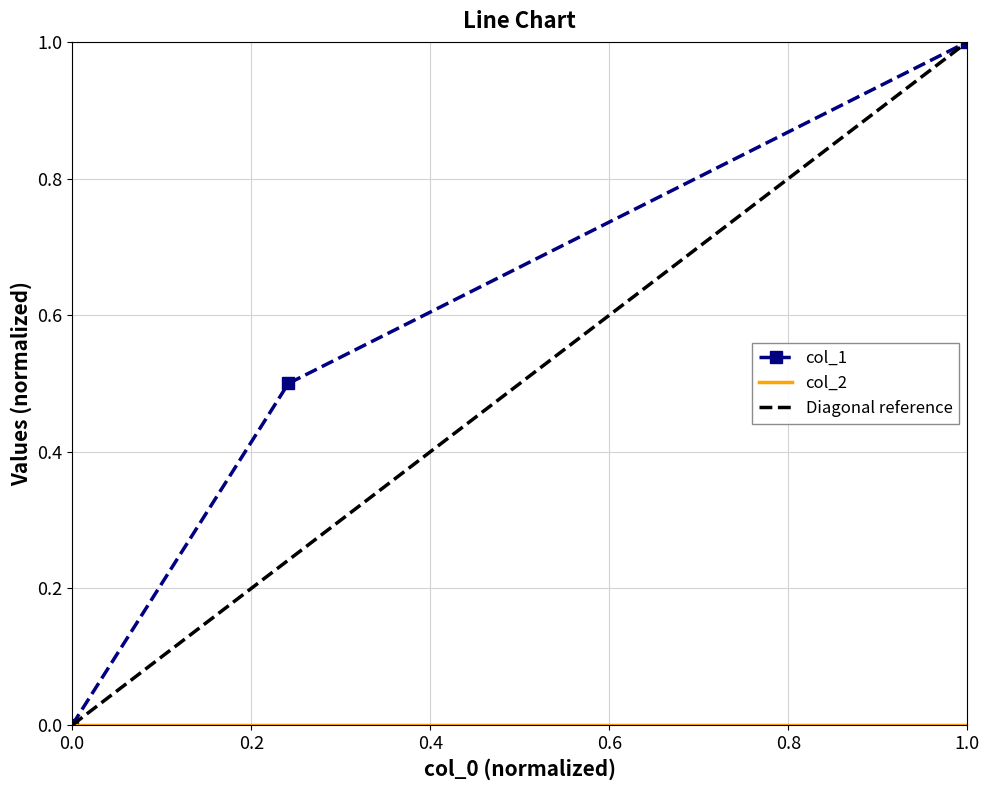

Is it true that col_1 equals 0.7 at 0.0?

False